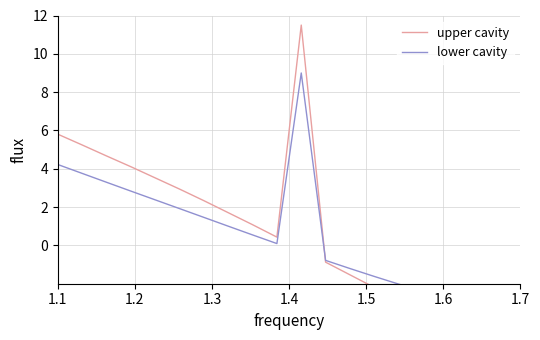

List the series in order of their peak value, lowest first.

lower cavity, upper cavity